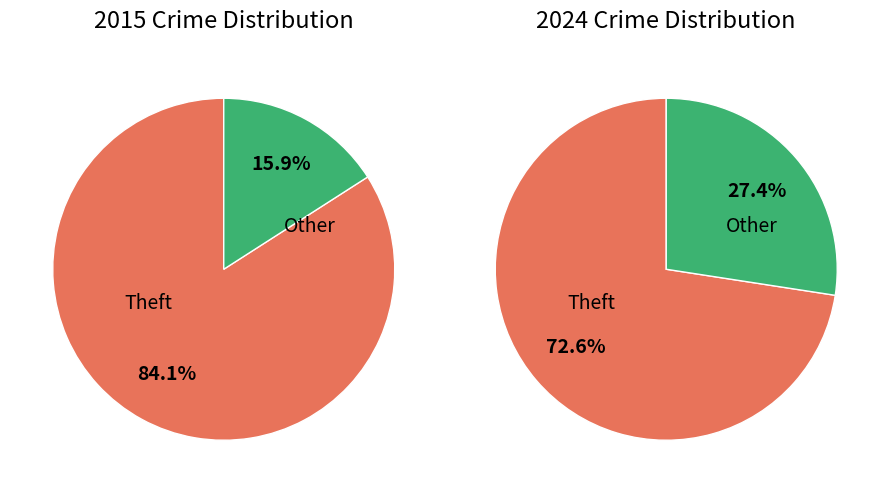

Is there a majority slice in this chart?

Yes